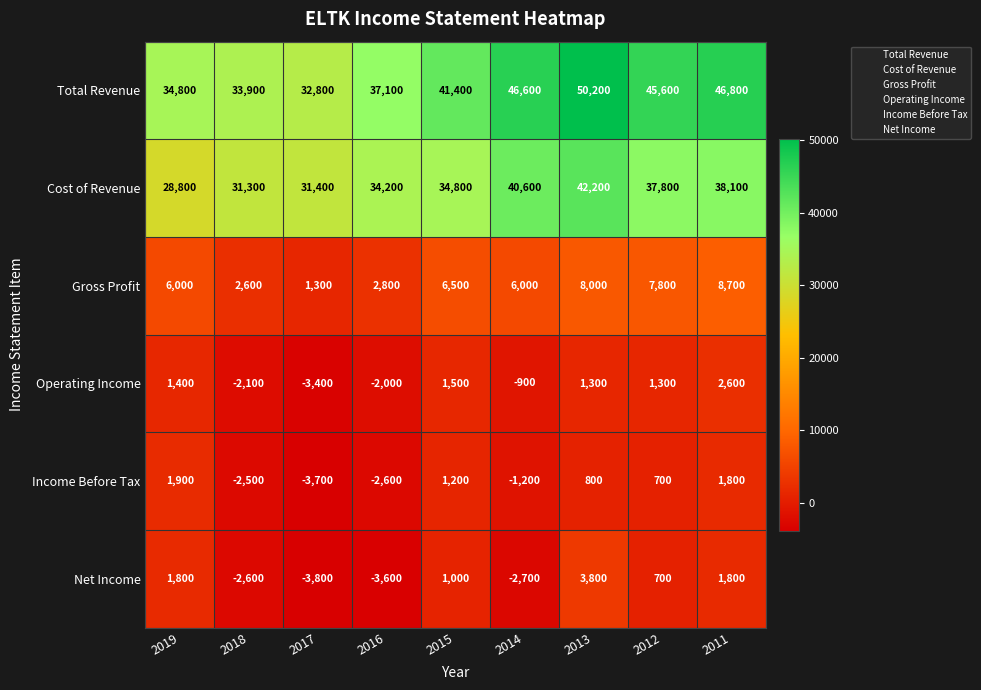

What is the minimum value shown in the chart?

-3800